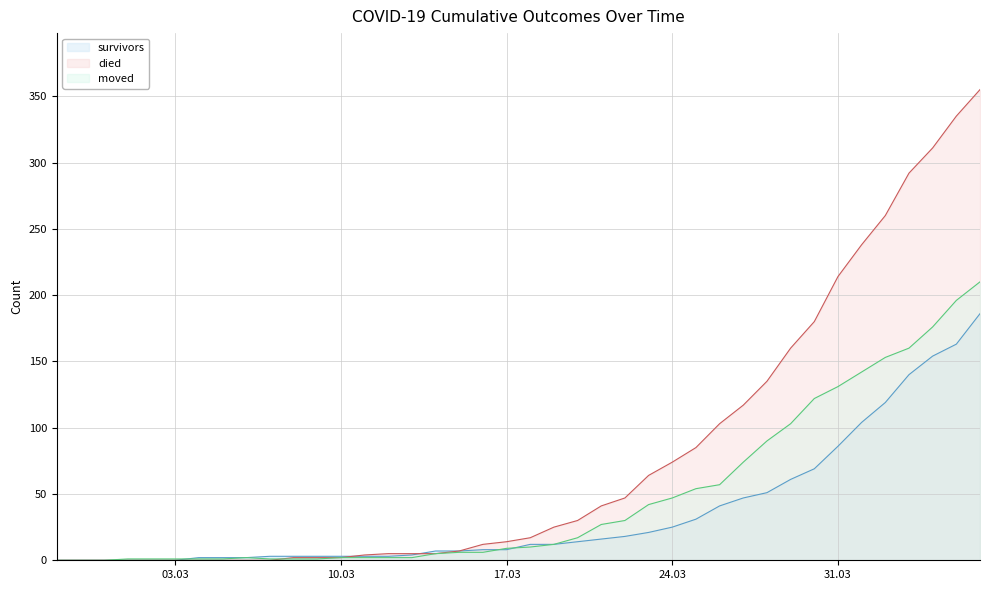

What is the label of the 39th point from the right?

2020-02-28